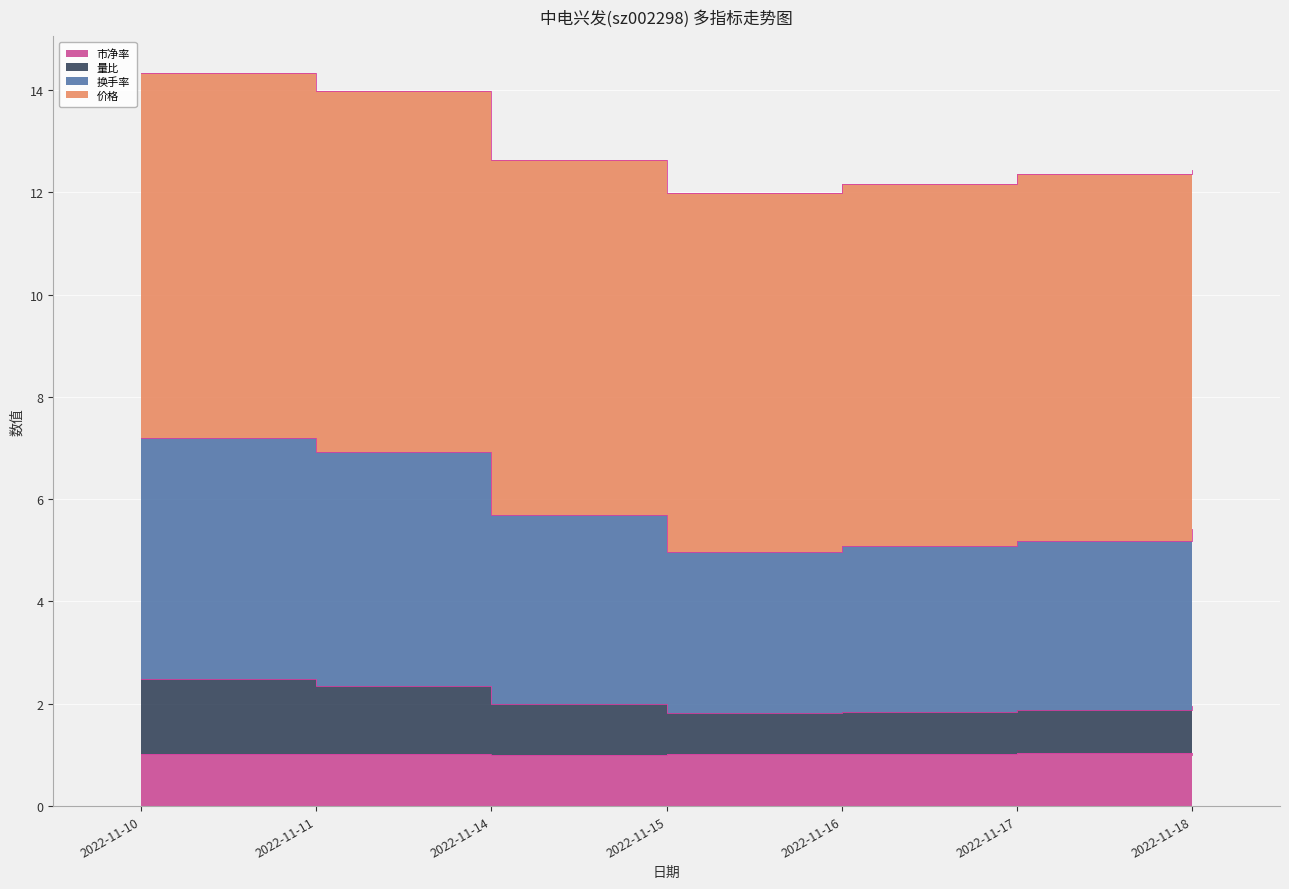

At which label is 市净率 closest to 1?

2022-11-14